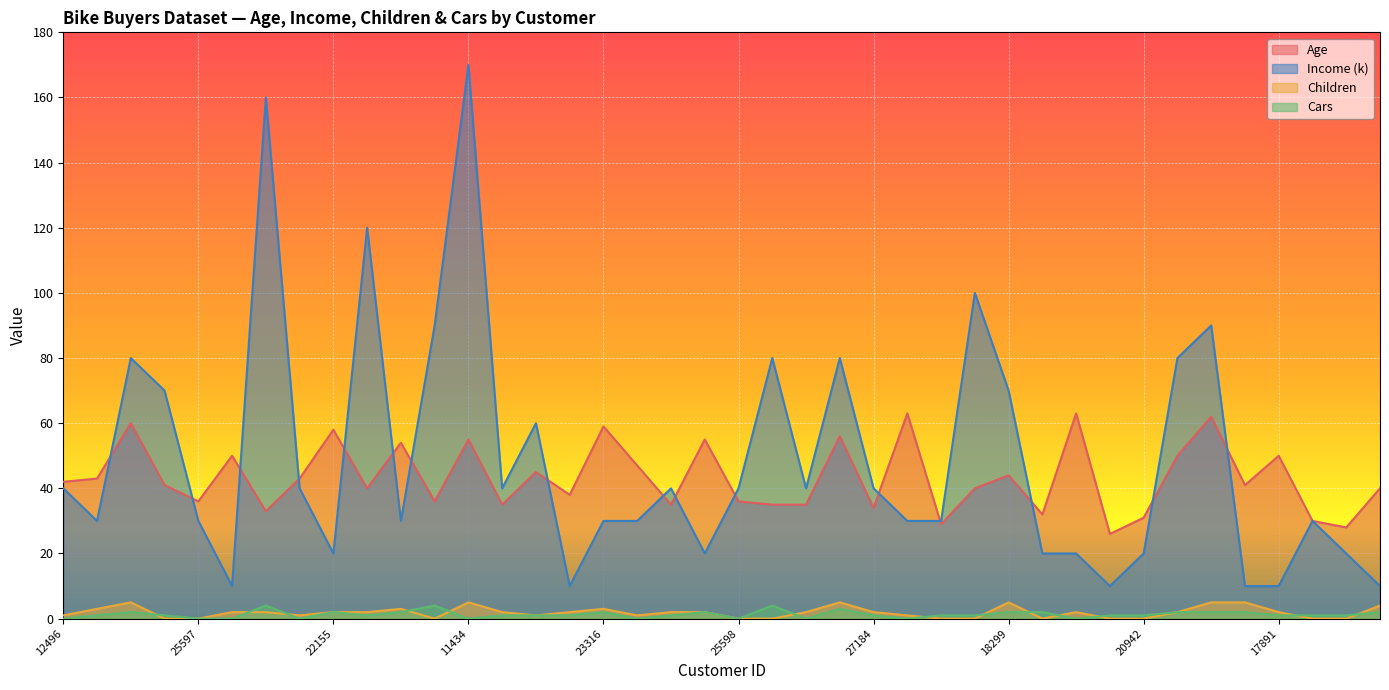

True or false: Income (k) has a value of 170 at 11434.

True